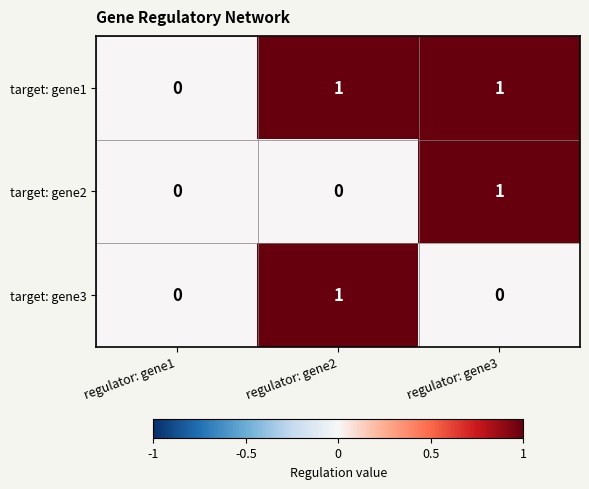

The value of target: gene2 at regulator: gene1 is 0. True or false?

True